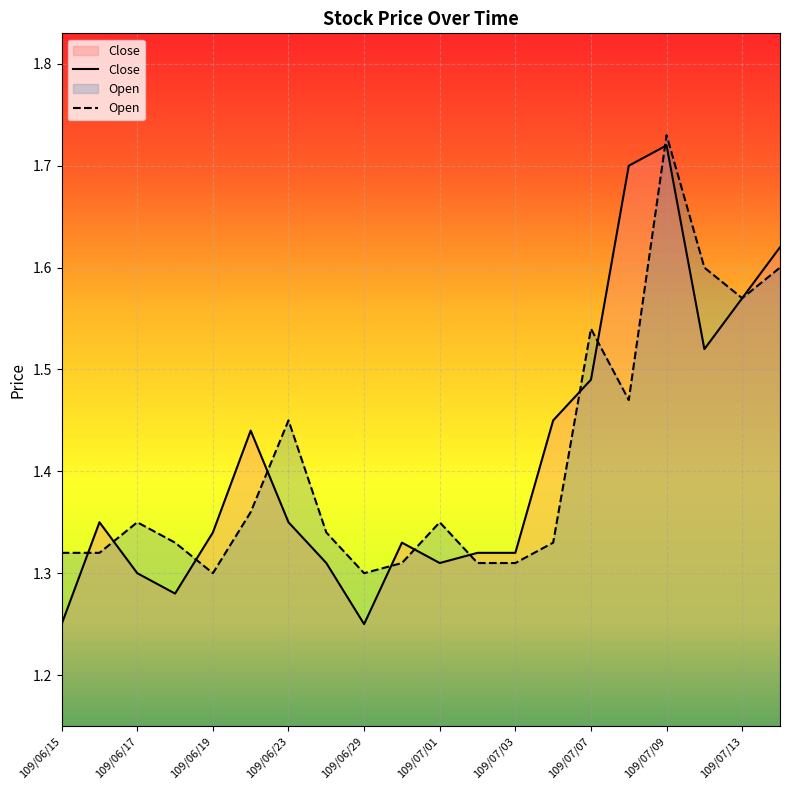

After their last crossing, which series has the higher values: Open or Close?

Open